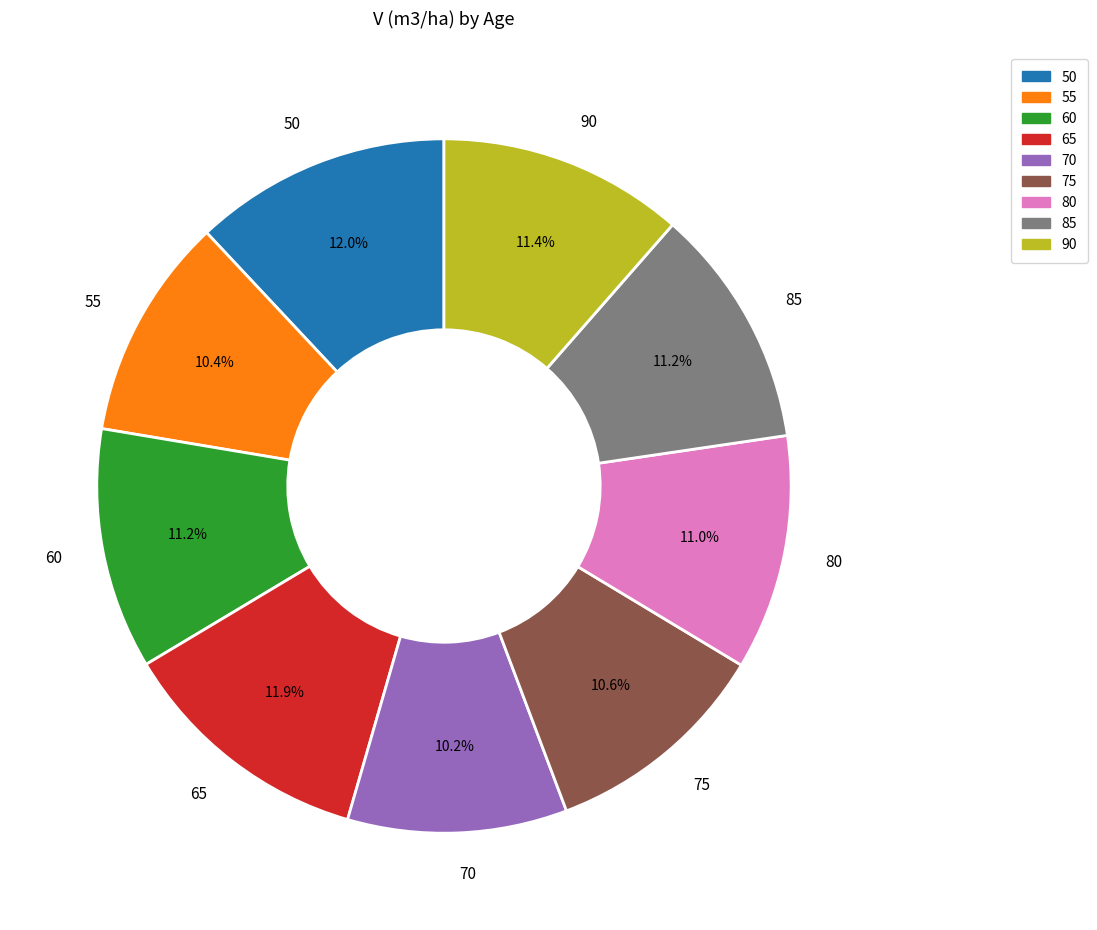

Do 80 and 70 together represent more than half of the pie?

No